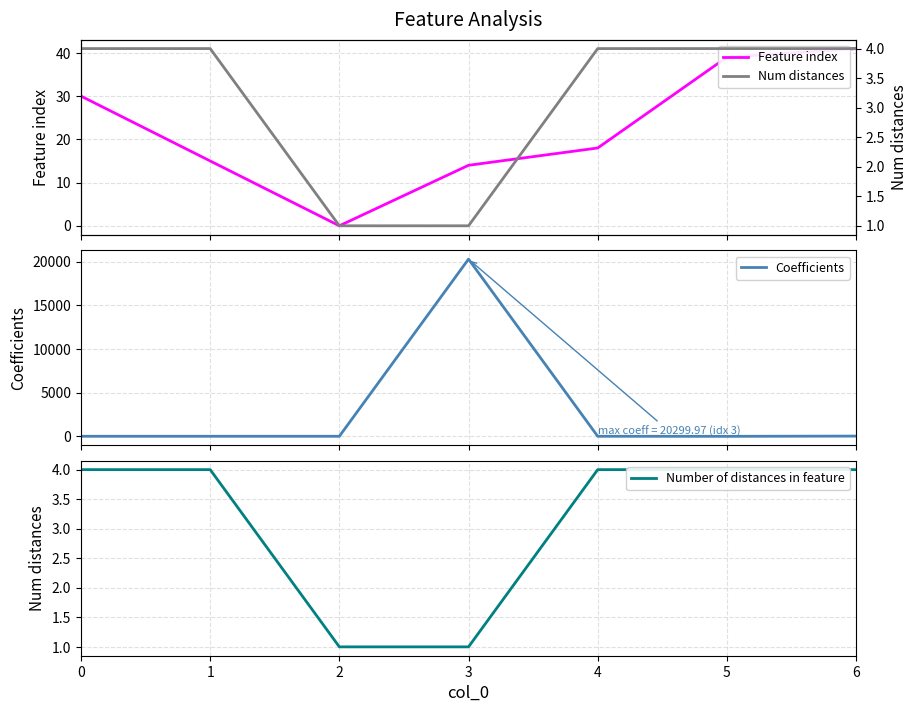

What is the total value across all series at 6?

69.8